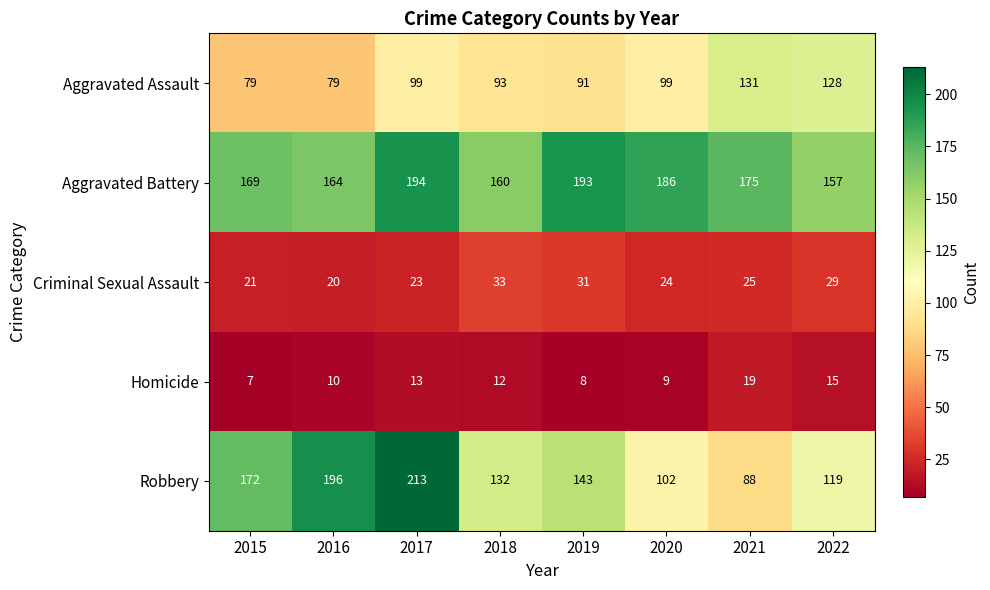

Which category has the highest value across all series?

2017